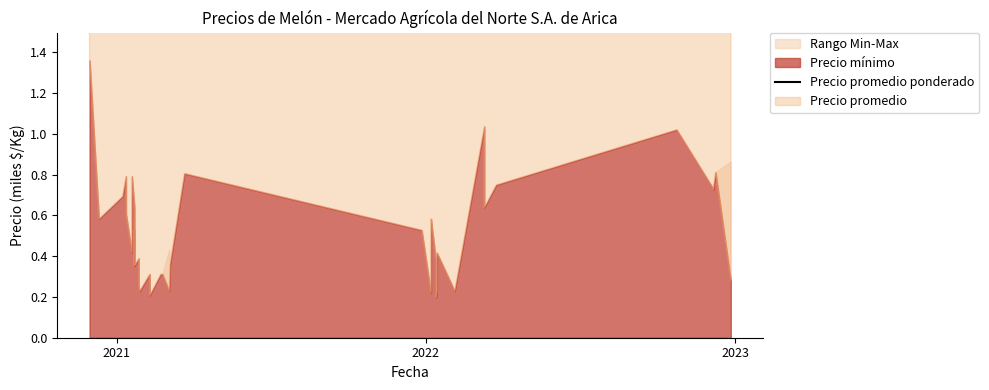

How many values are below 9?

19